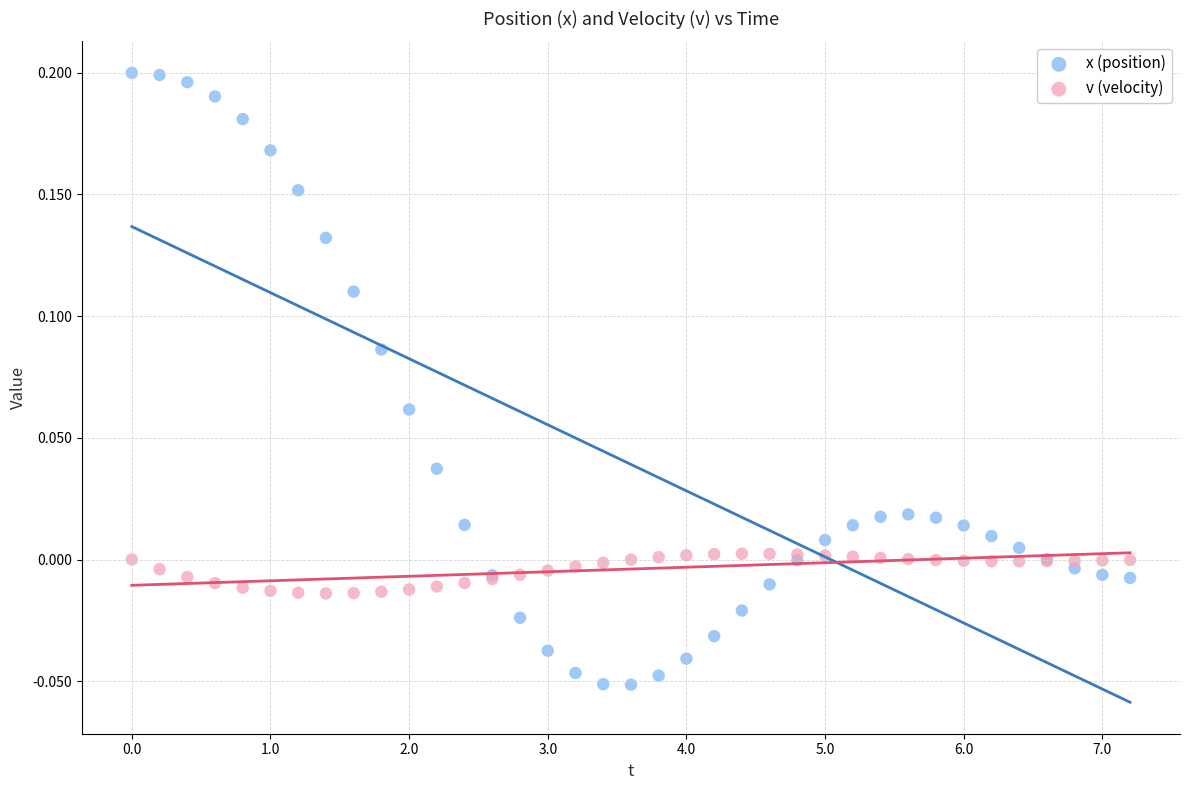

Which series contains the lowest Y value?

x (position)